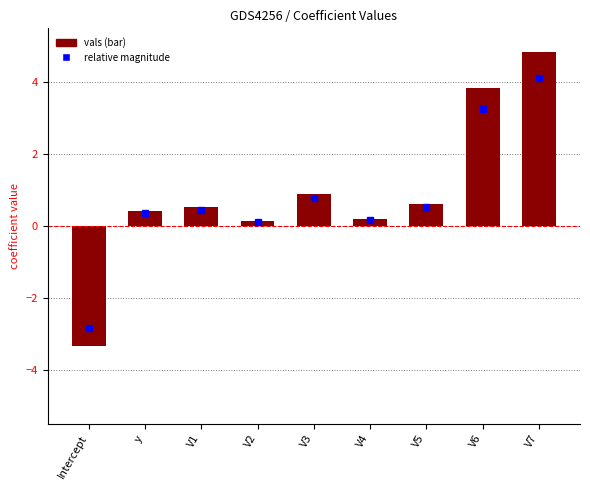

What is the label of the 2nd bar from the left?

y